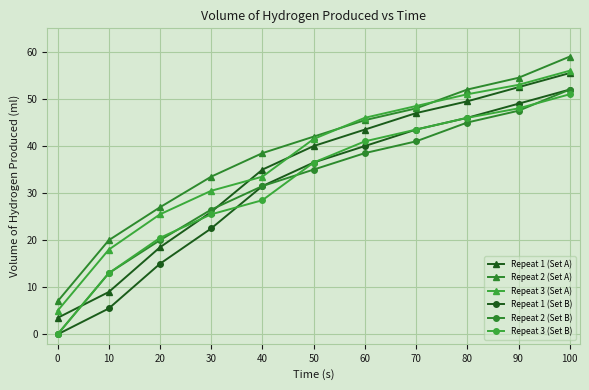

True or false: Repeat 3 (Set B) and Repeat 3 (Set A) cross at least once.

False